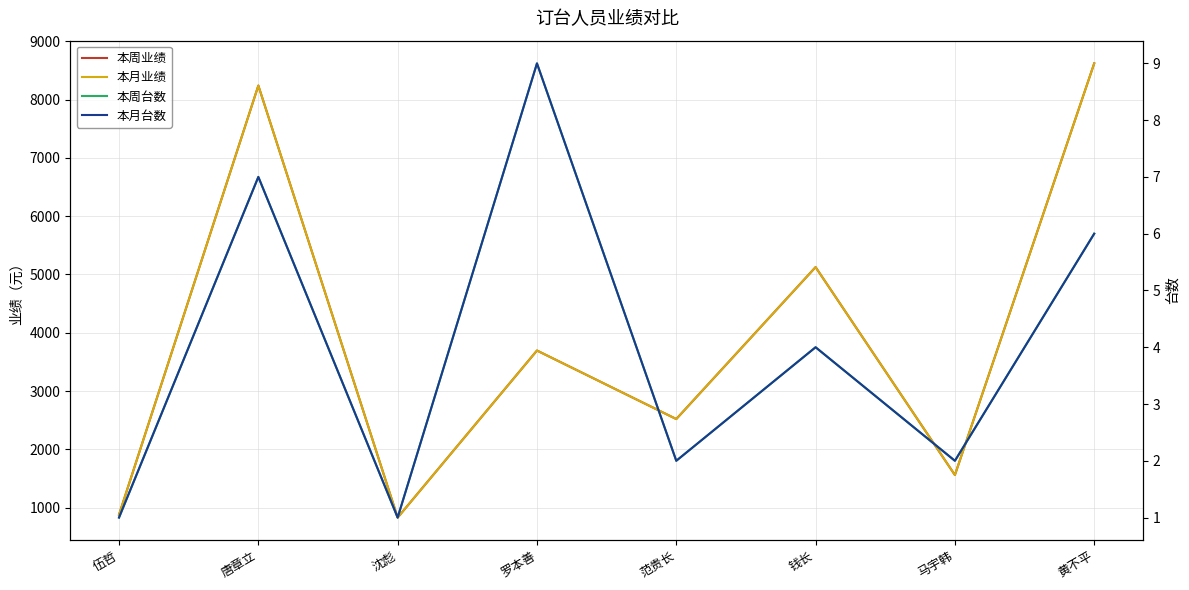

What is the total value across all series at 伍哲?

1762